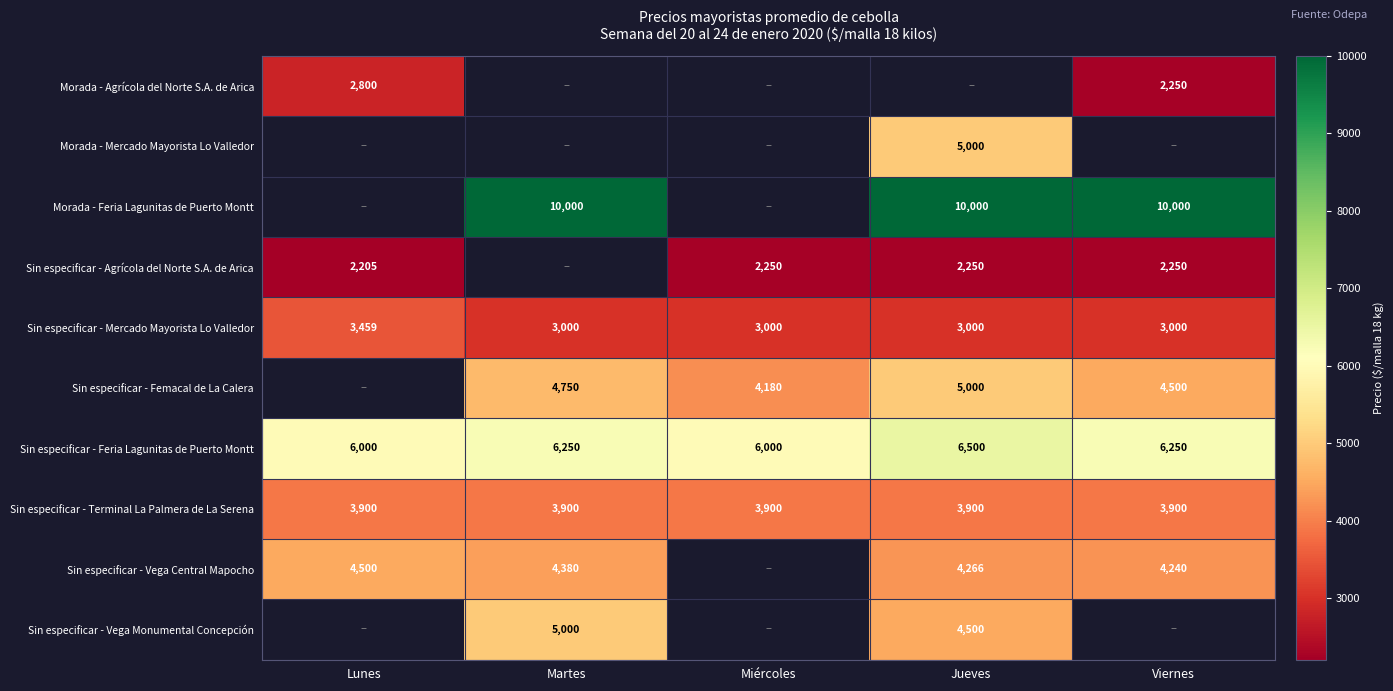

The Sin especificar - Vega Central Mapocho series shows 4500 at Lunes. True or false?

True